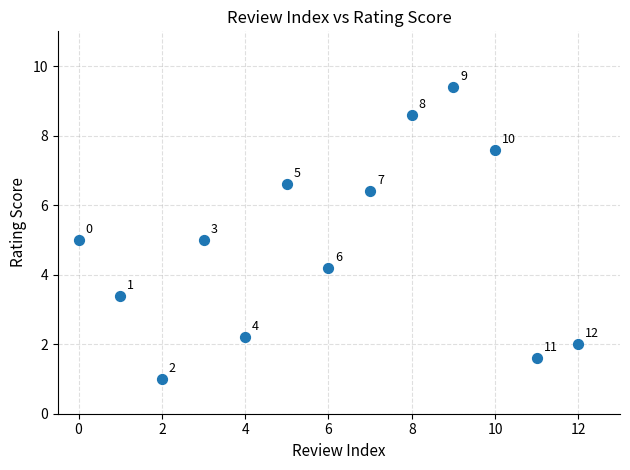

What Y value in the scatter plot is closest to 5?

5.0